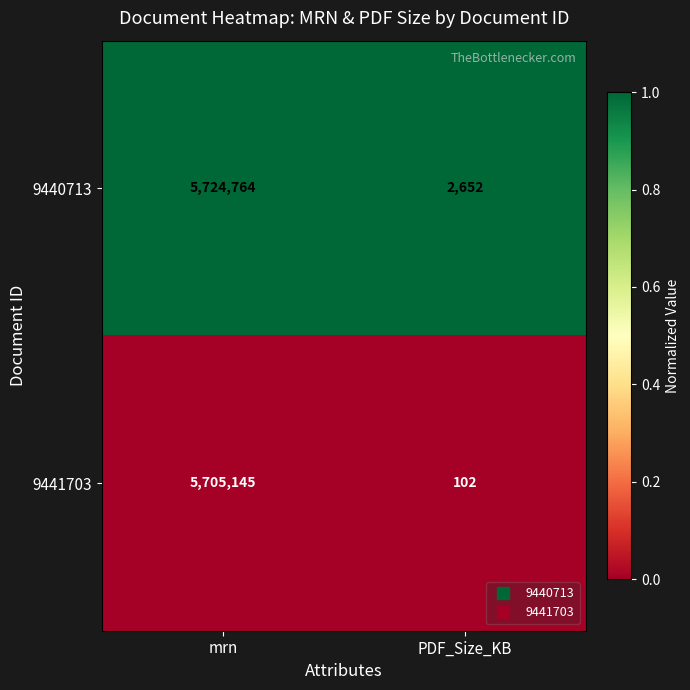

Reading left to right, list all the values displayed in this chart.

9440713: mrn=5724764	PDF_Size_KB=2652
9441703: mrn=5705145	PDF_Size_KB=102